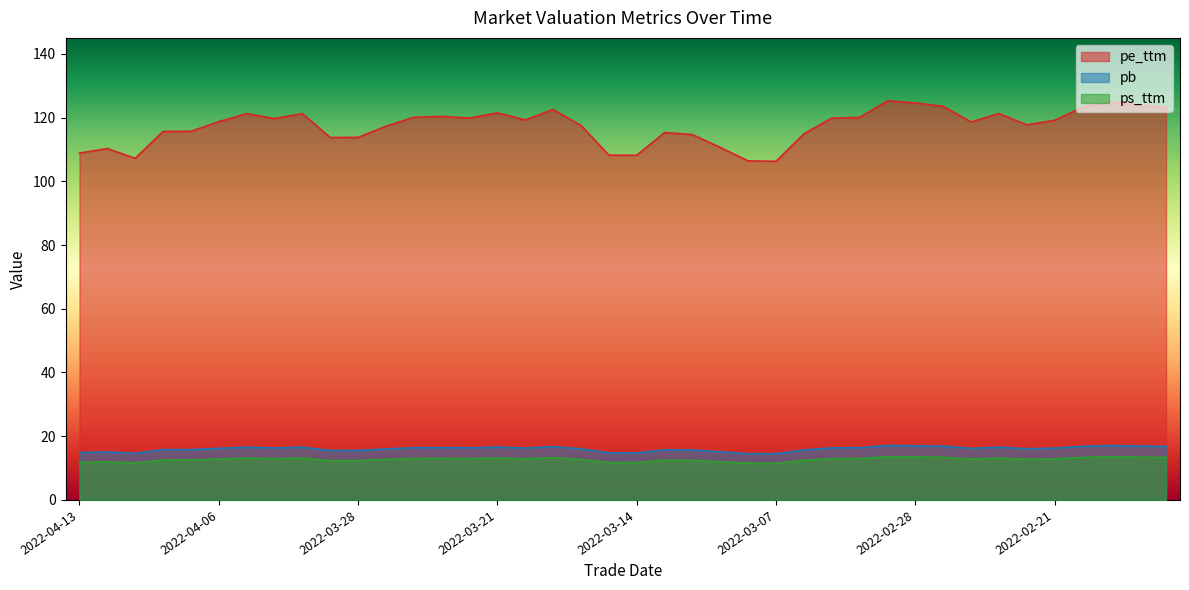

Does the chart have visible grid lines?

No